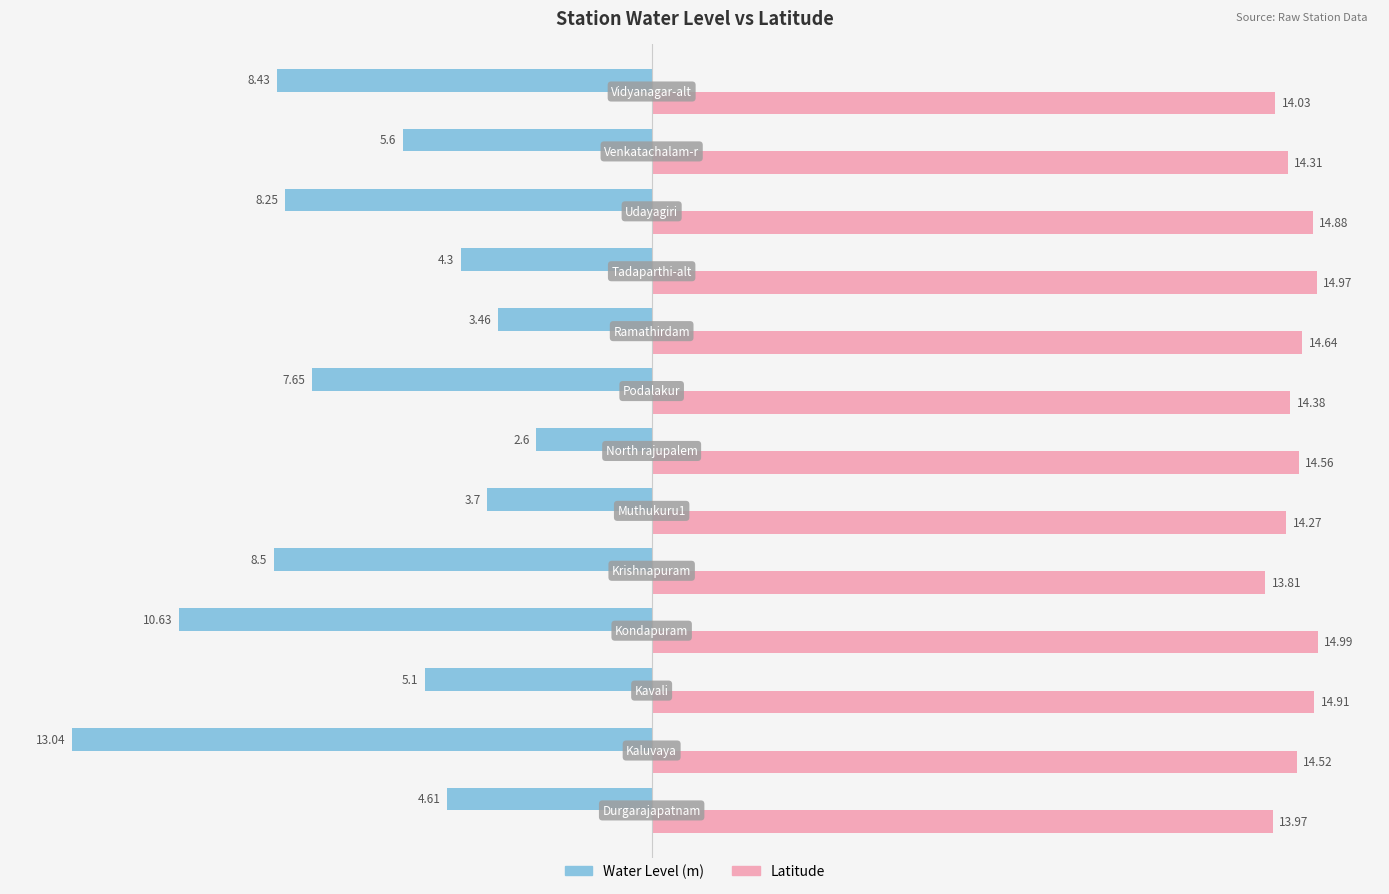

Rank the series by their average value, from lowest to highest.

Water Level (m), Latitude